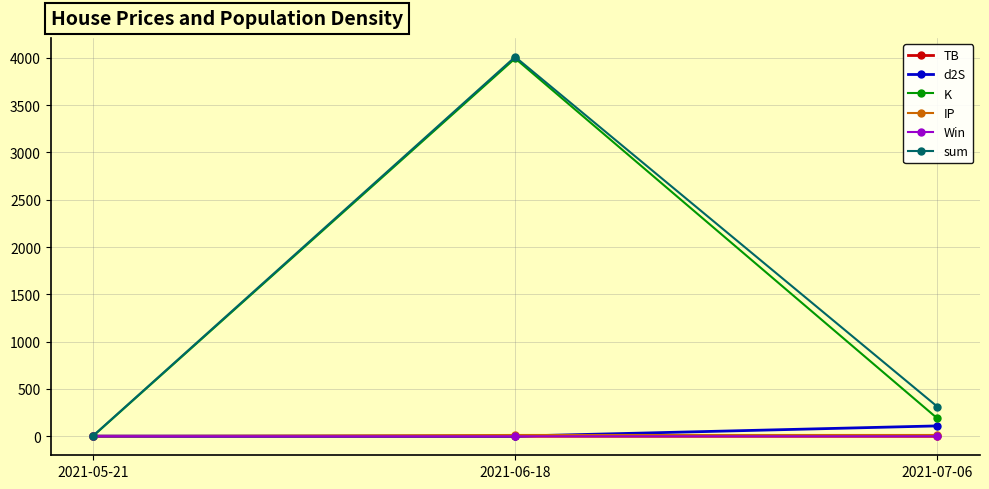

What are all the series names shown in the legend?

TB, d2S, K, IP, Win, sum